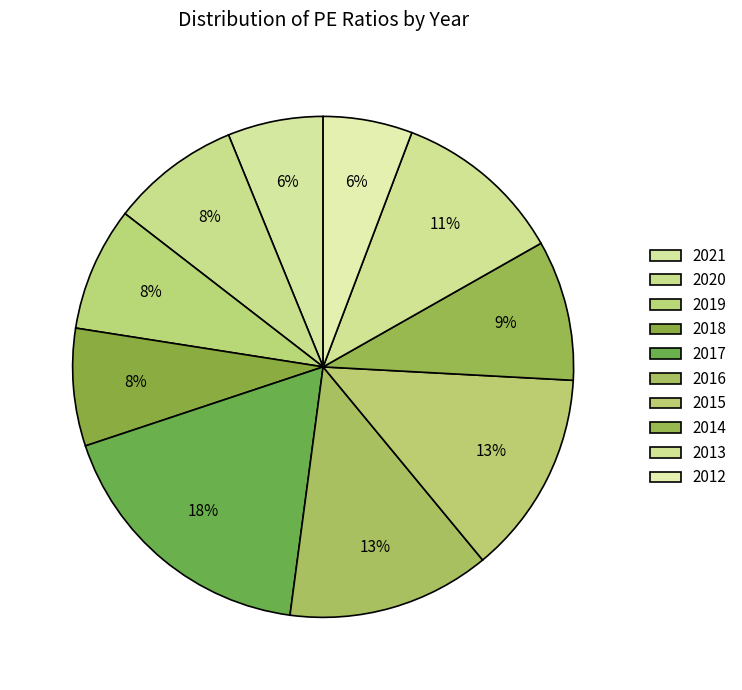

Count the number of slices in the pie.

10